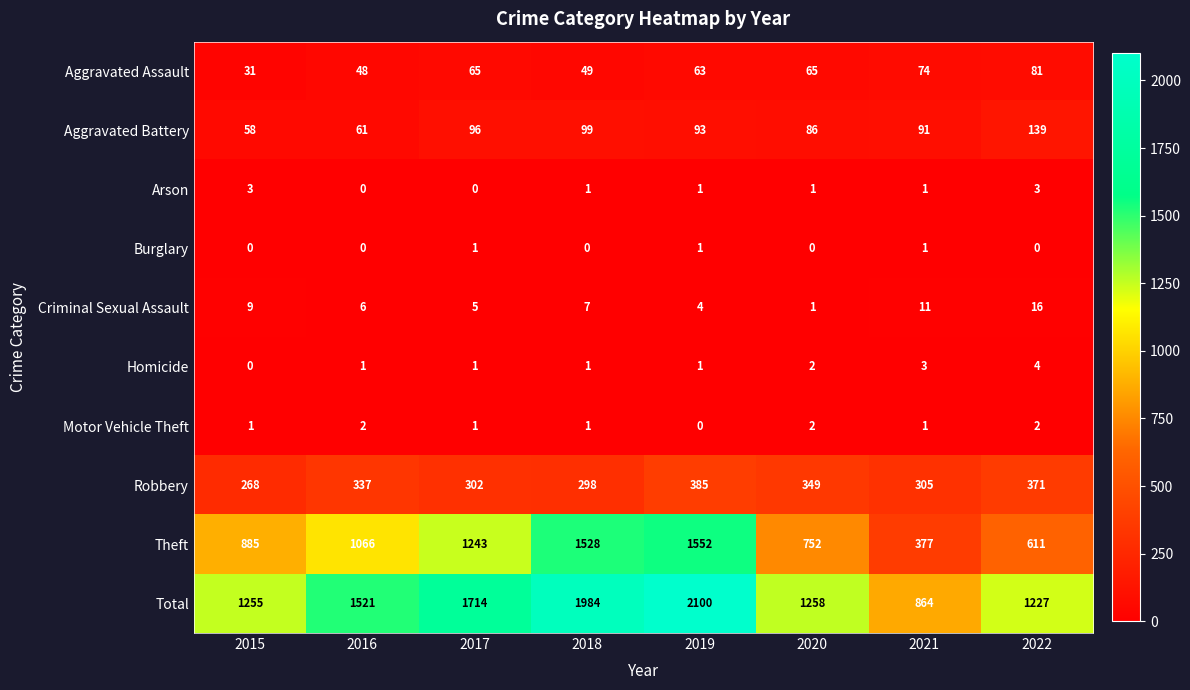

What is the difference between the highest and lowest values at 2017?

1714